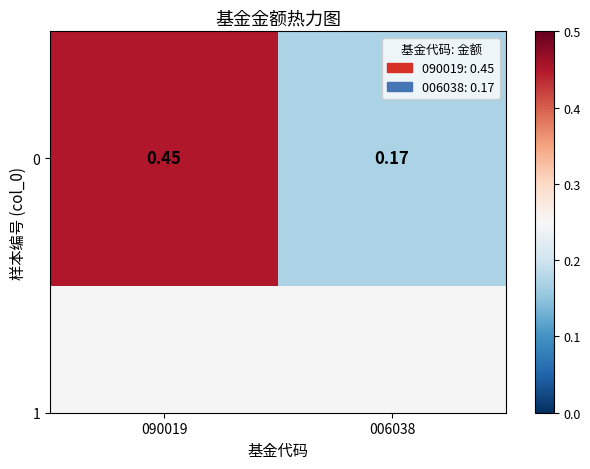

How many categories are shown in the chart?

2